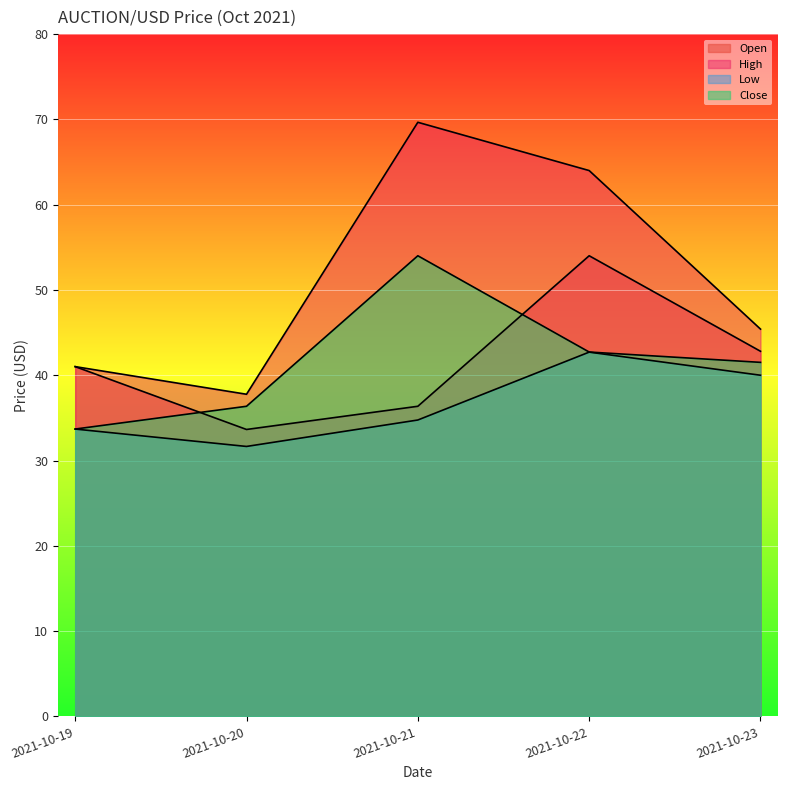

What is the value of the Open point at the 2nd from the left?

33.6